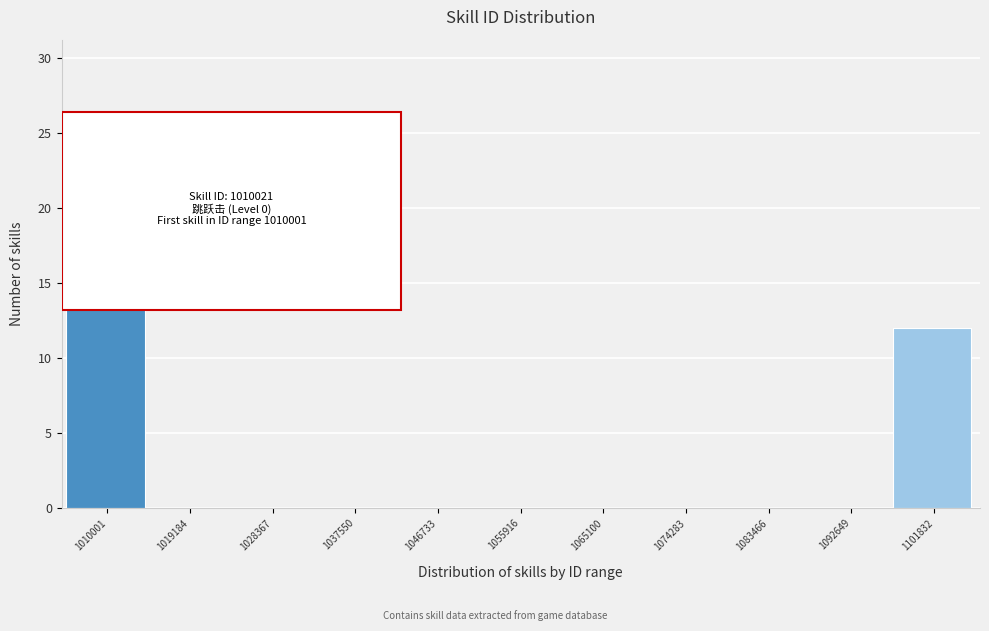

Reading left to right, transcribe all the data shown in this chart.

1010001=24	1019184=0	1028367=0	1037550=0	1046733=0	1055916=0	1065100=0	1074283=0	1083466=0	1092649=0	1101832=12